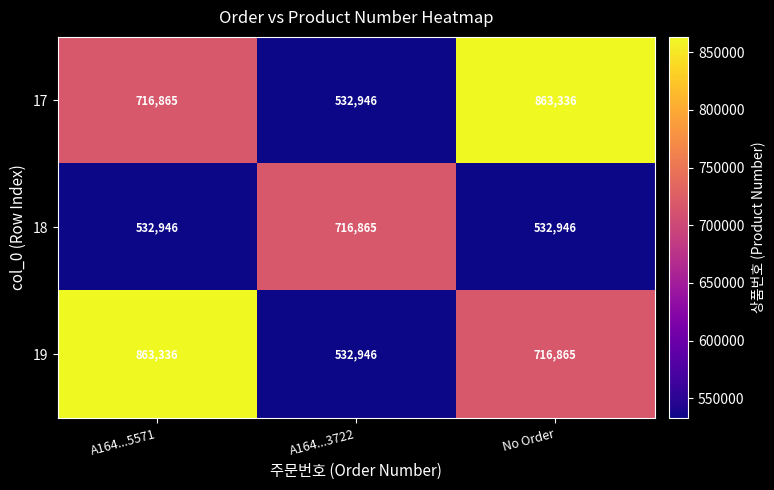

Read the 19 value at A164...3722, to the nearest 10.

532950